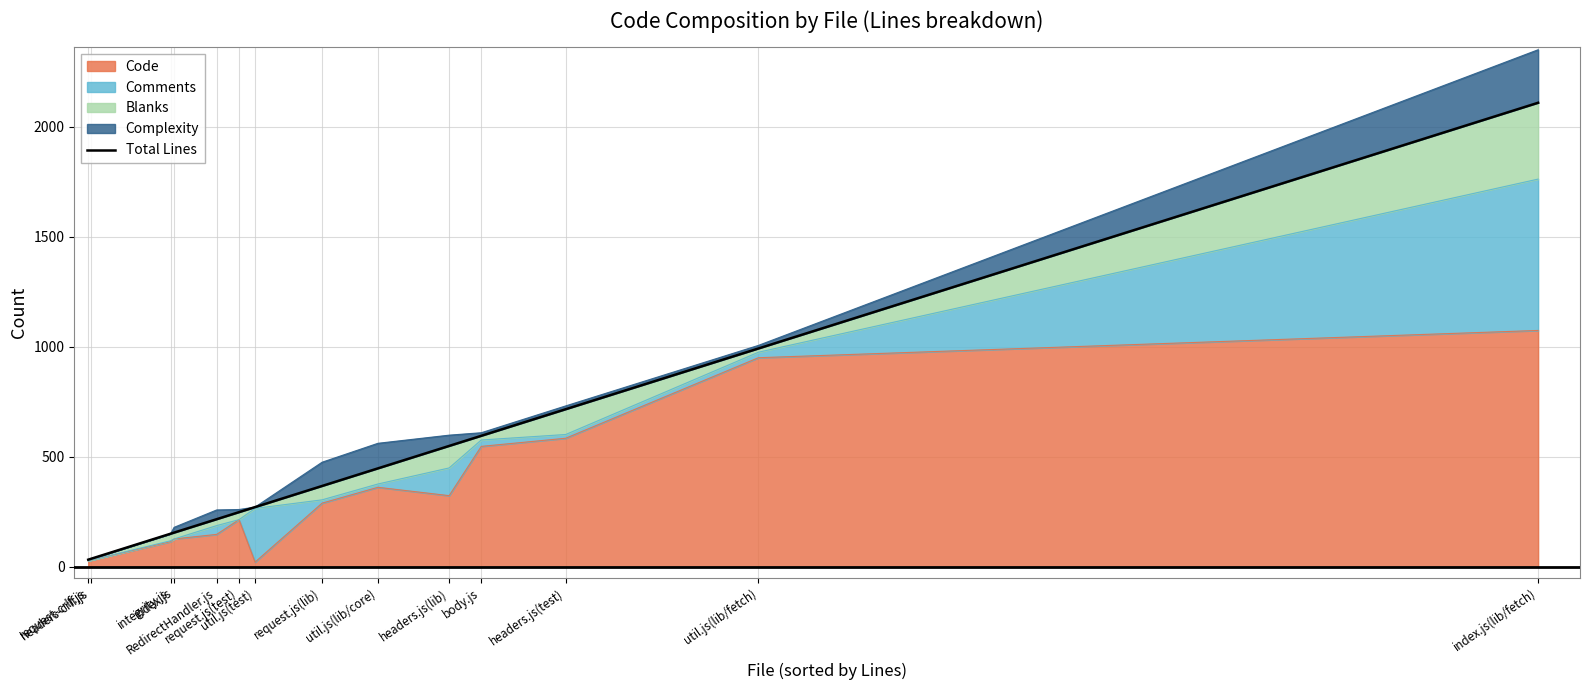

Rank the categories by value from highest to lowest.

index.js(lib/fetch), util.js(lib/fetch), headers.js(test), body.js, headers.js(lib), util.js(lib/core), request.js(lib), util.js(test), request.js(test), RedirectHandler.js, index.js, integrity.js, headers-crlf.js, request-crlf.js